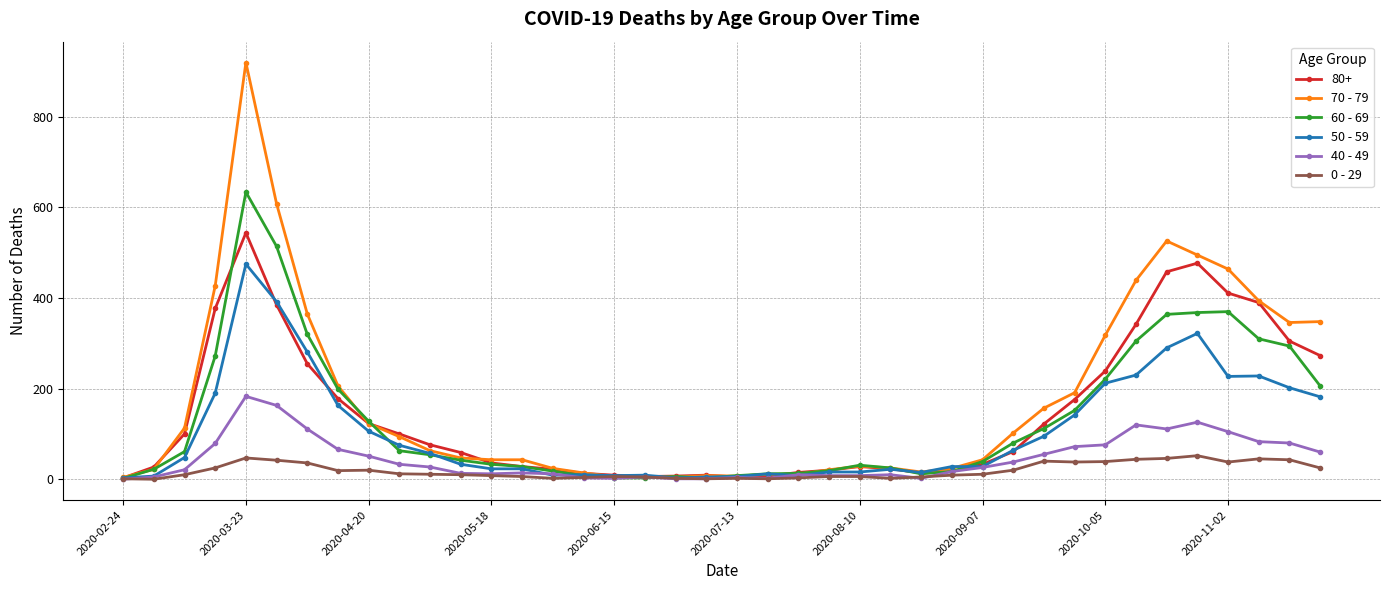

Which series has the largest range (max minus min)?

70 - 79